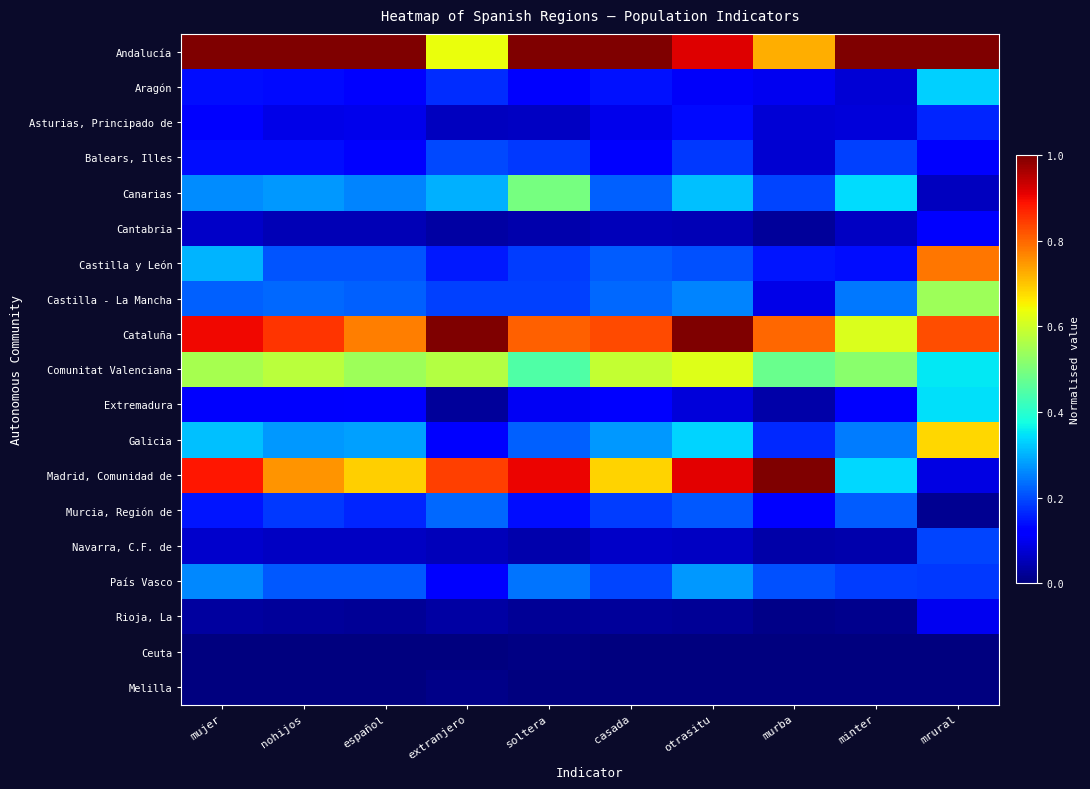

At español, list the series in order from smallest to largest.

Melilla, Ceuta, Rioja, La, Cantabria, Navarra, C.F. de, Asturias, Principado de, Balears, Illes, Extremadura, Aragón, Murcia, Región de, Castilla y León, País Vasco, Castilla - La Mancha, Canarias, Galicia, Comunitat Valenciana, Madrid, Comunidad de, Cataluña, Andalucía